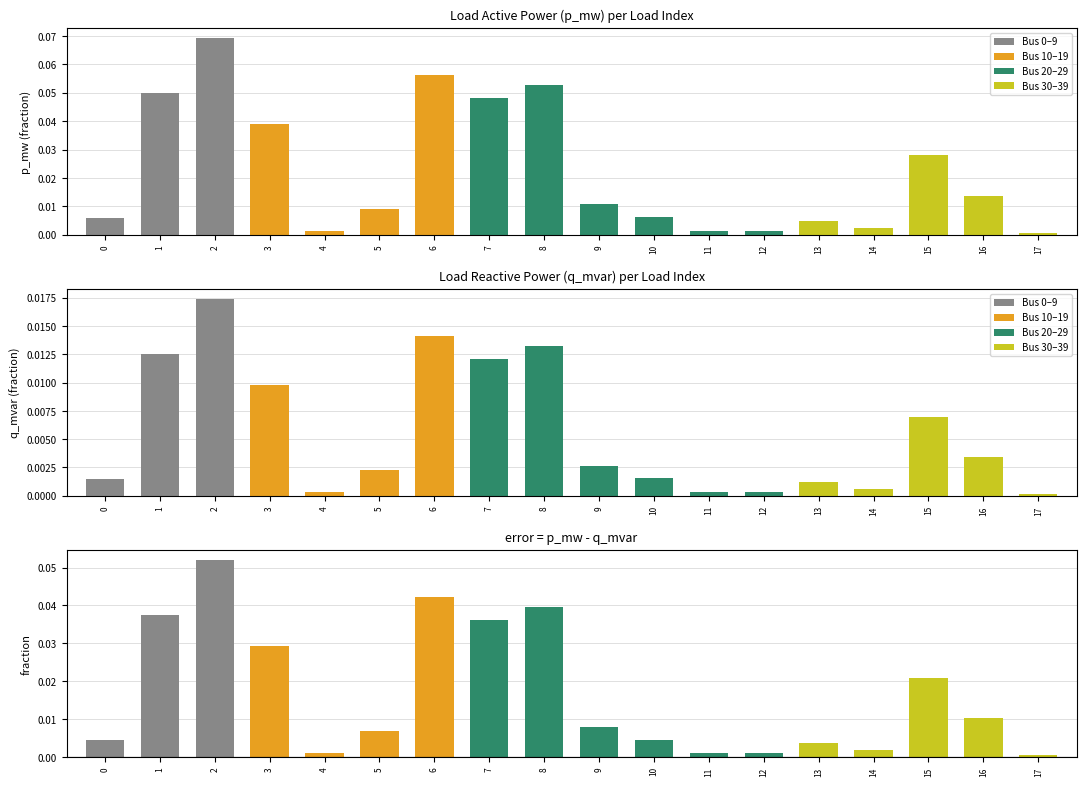

Reading left to right, extract all data points from this chart.

p_mw: 0=0.0	1=0.0	2=0.1	3=0.0	4=0.0	5=0.0	6=0.1	7=0.0	8=0.1	9=0.0	10=0.0	11=0.0	12=0.0	13=0.0	14=0.0	15=0.0	16=0.0	17=0.0
q_mvar: 0=0.0	1=0.0	2=0.0	3=0.0	4=0.0	5=0.0	6=0.0	7=0.0	8=0.0	9=0.0	10=0.0	11=0.0	12=0.0	13=0.0	14=0.0	15=0.0	16=0.0	17=0.0